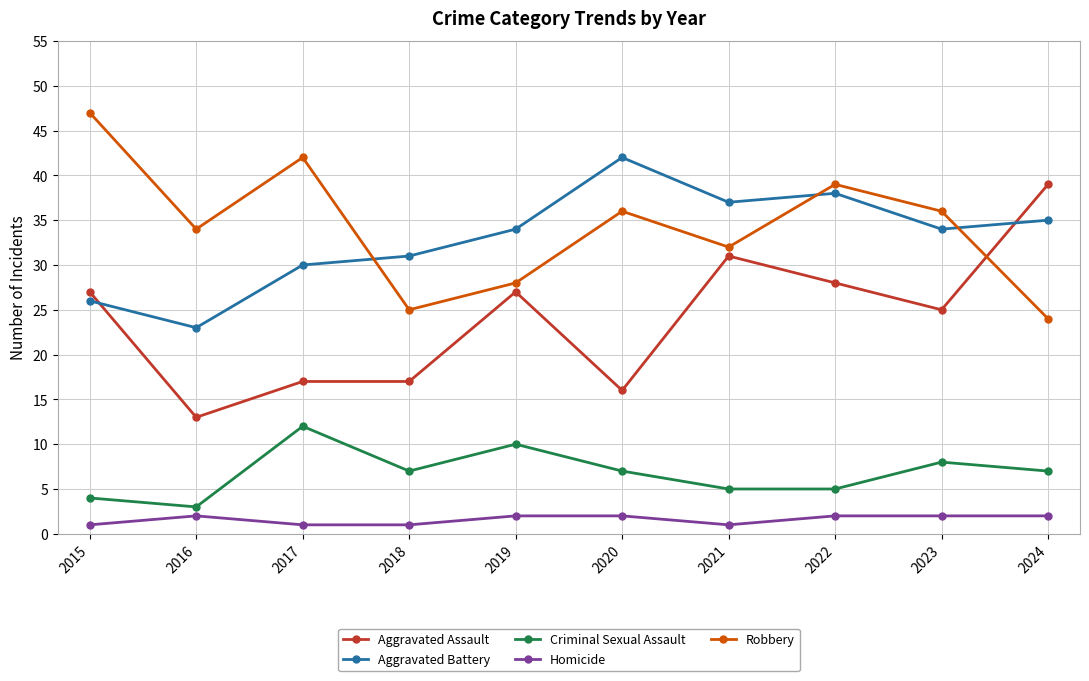

What is the average value of the Robbery series?

34